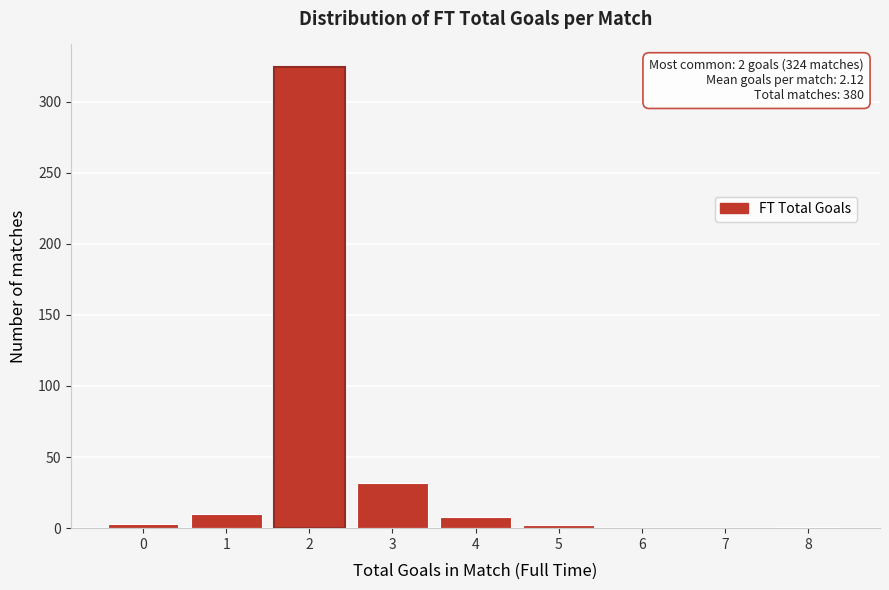

What is the maximum value shown in the chart?

324